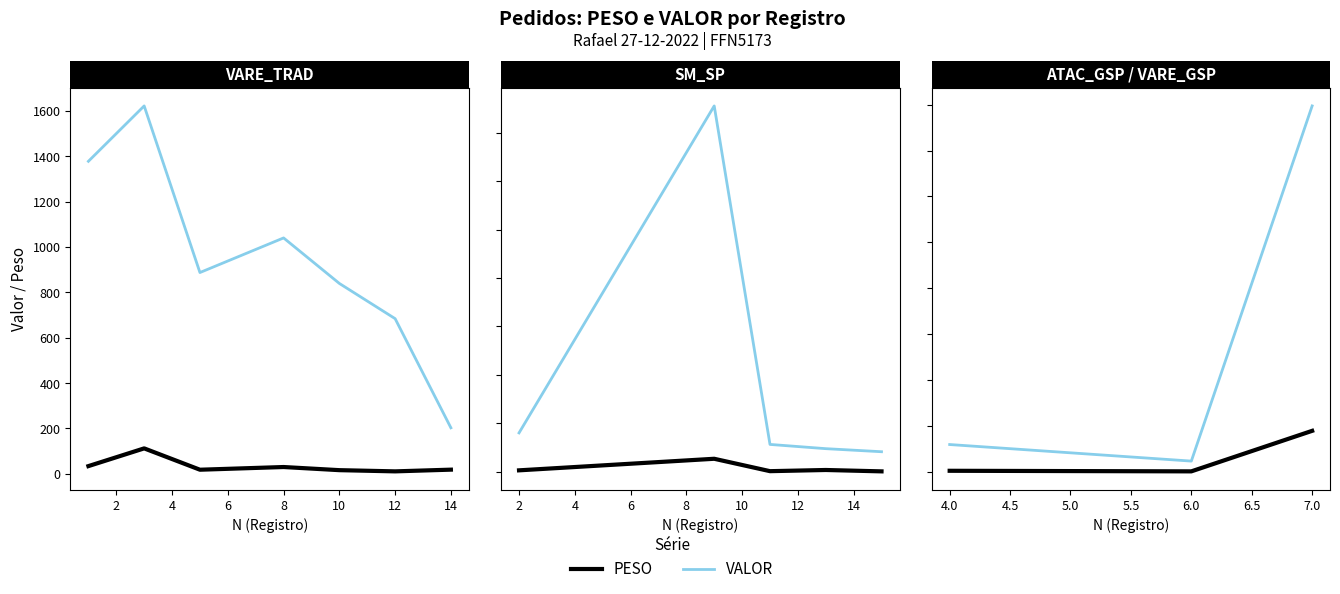

Which series has the widest spread of values?

VALOR